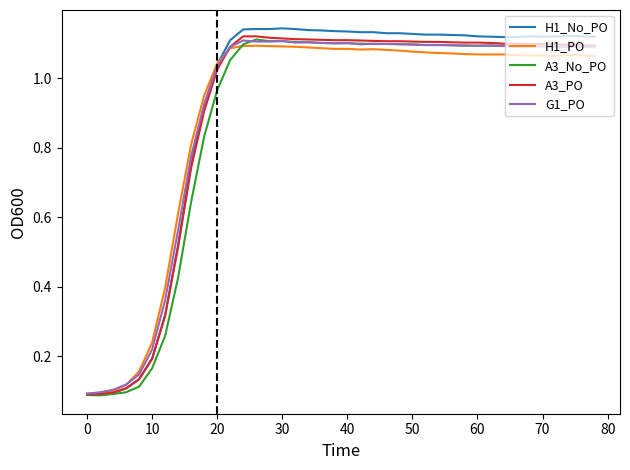

Which series has the largest range (max minus min)?

H1_No_PO